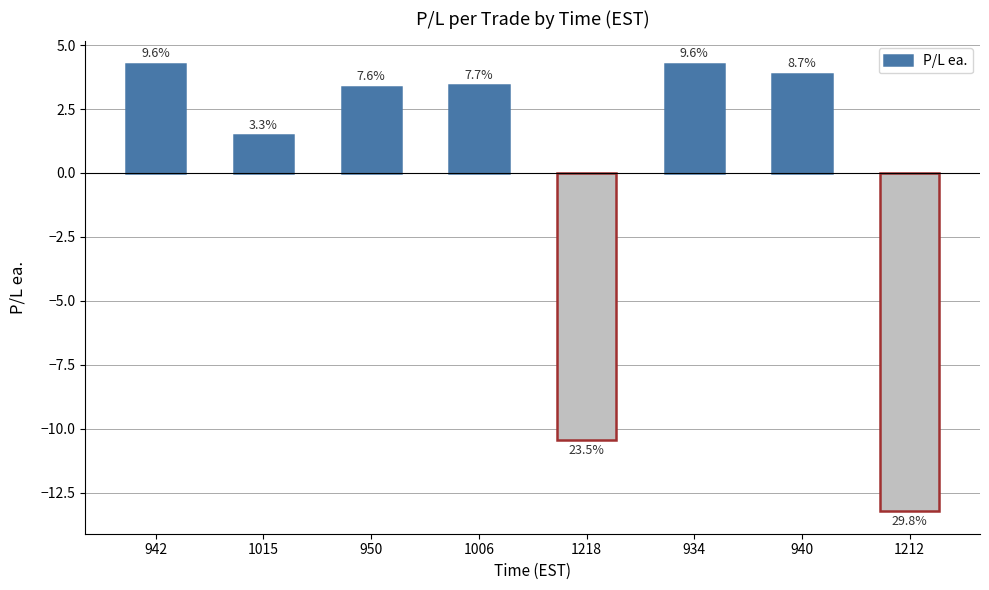

How many bars are there in total?

8